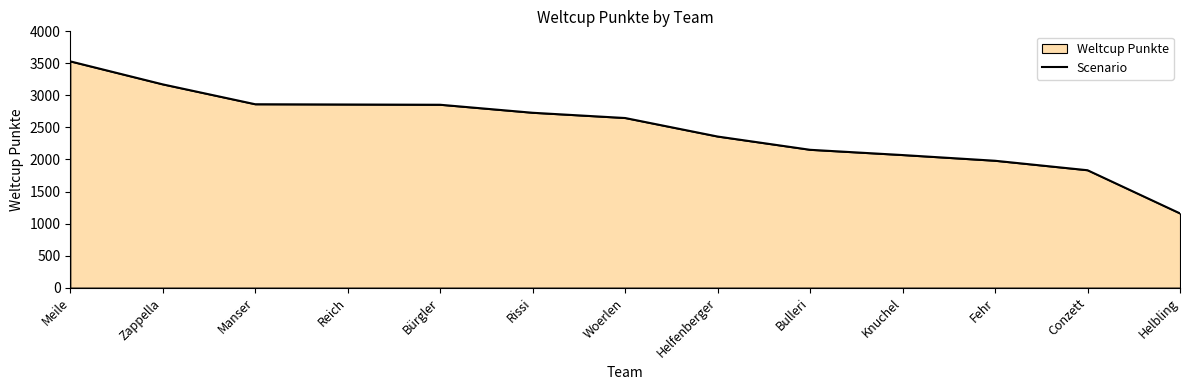

At which label does the data first exceed 2647?

Meile